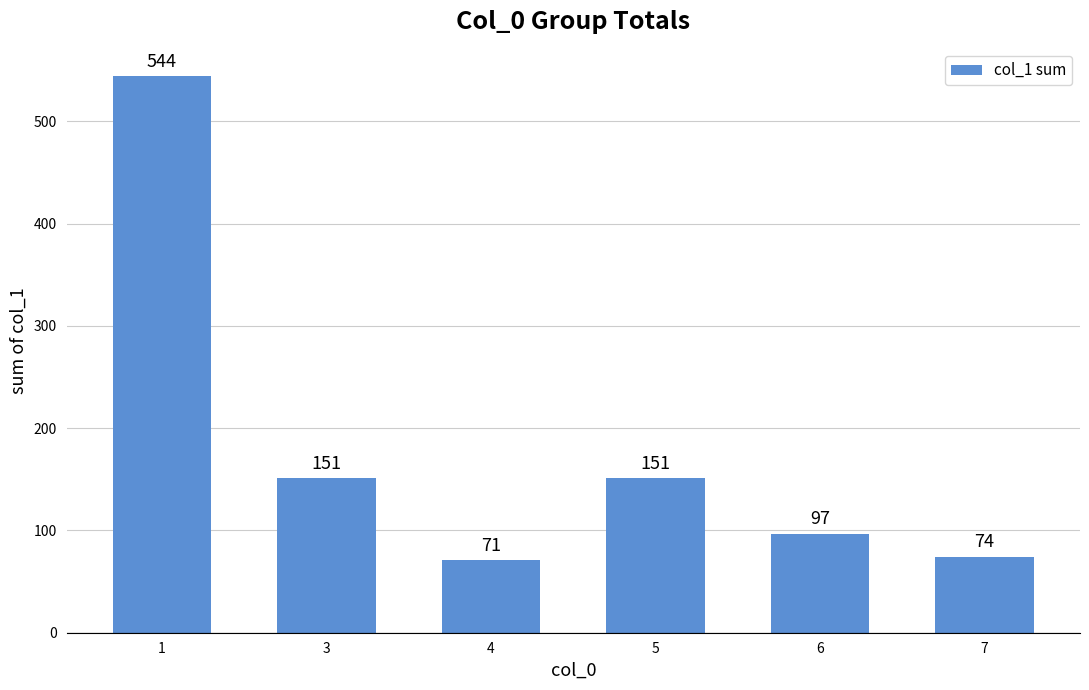

What is the maximum value shown in the chart?

544